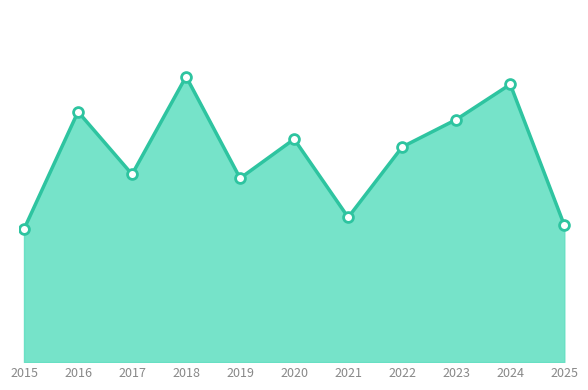

Which has a higher value, 2019 or 2025?

2019